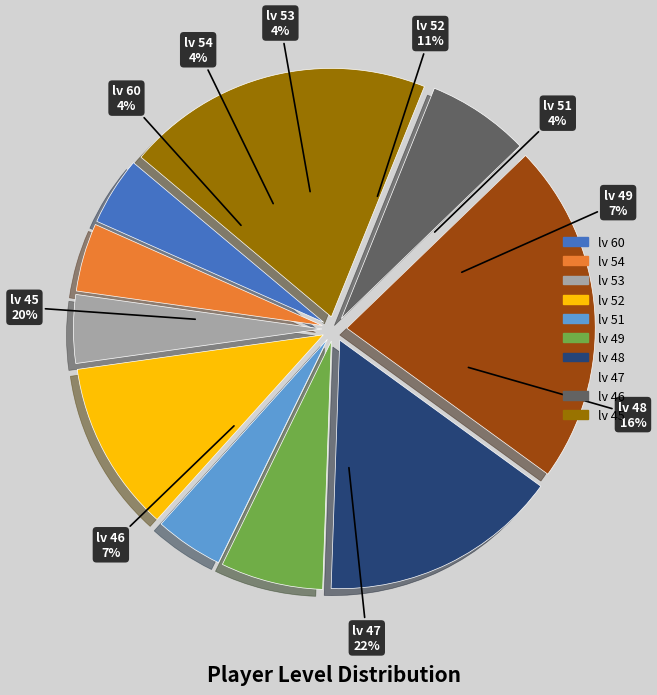

What percentage do lv 46 and lv 60 together represent?

11.1%